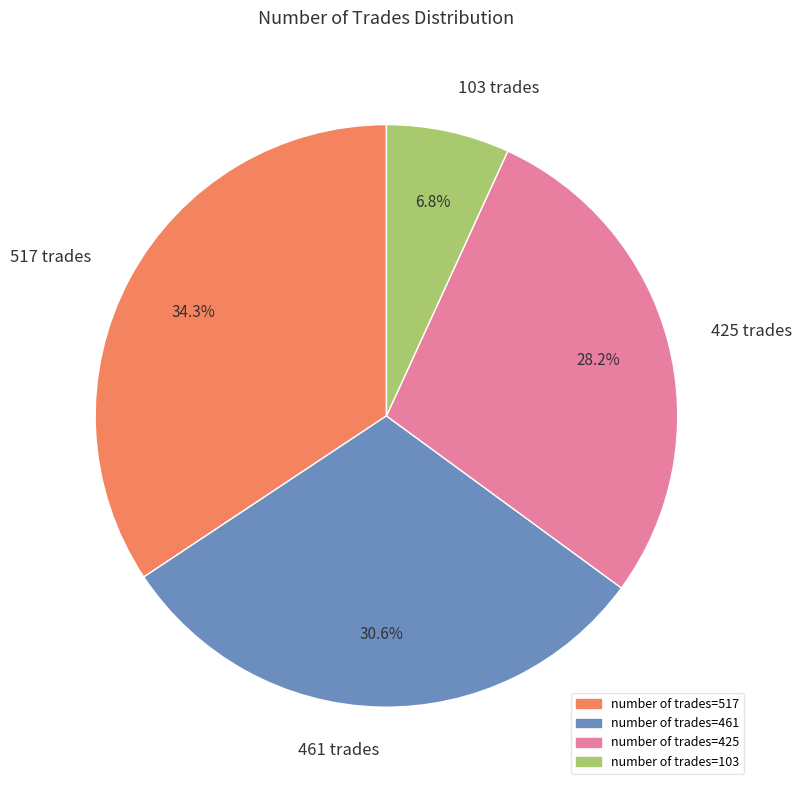

To the nearest percent, what is the combined percentage of 103 trades and 425 trades?

35%